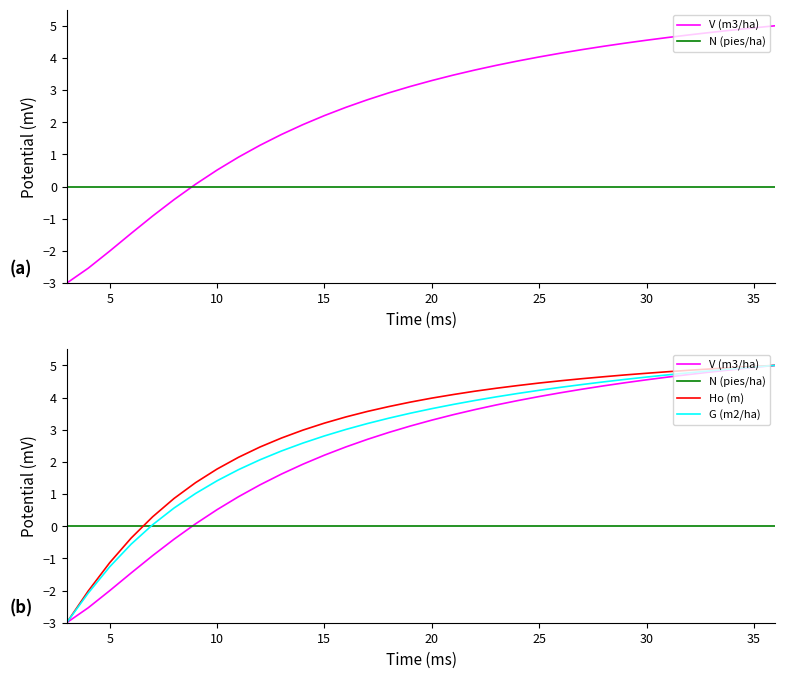

How many series are shown in this chart?

4